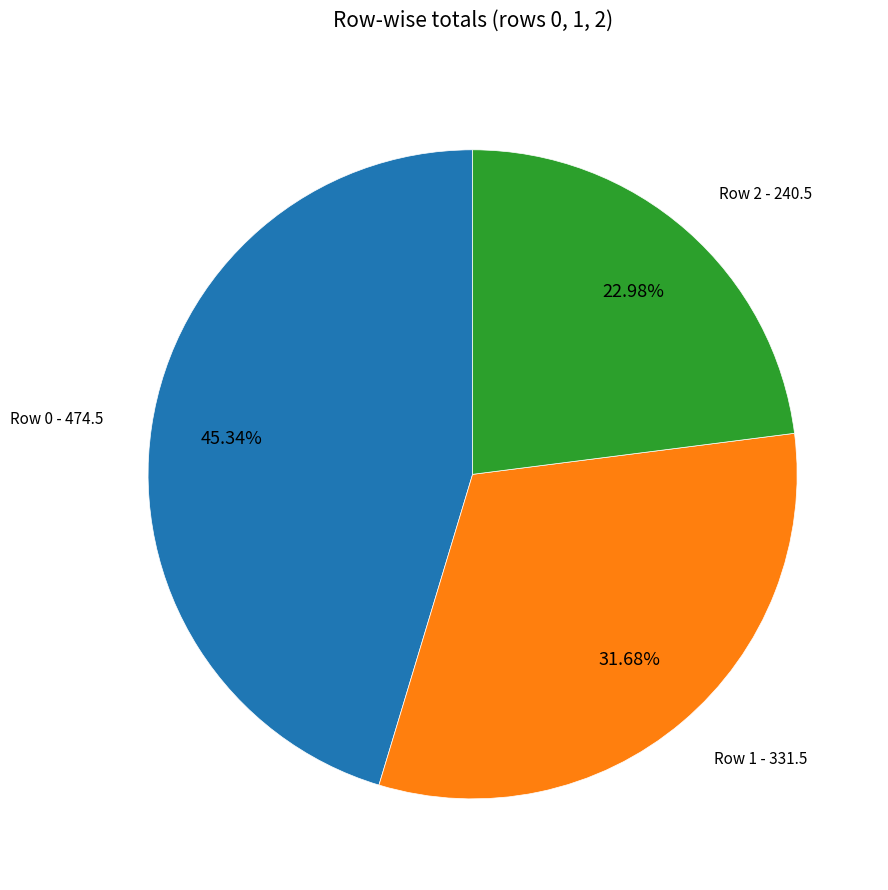

Is there a majority slice in this chart?

No